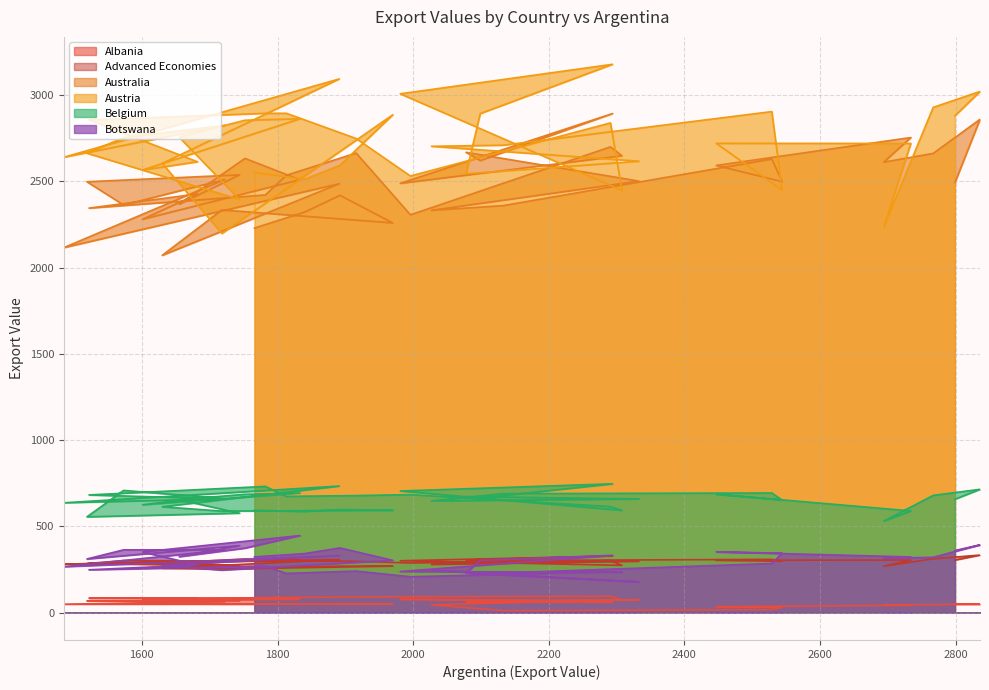

What is the sum of the Austria values at 1519 and 2447?

5382.8